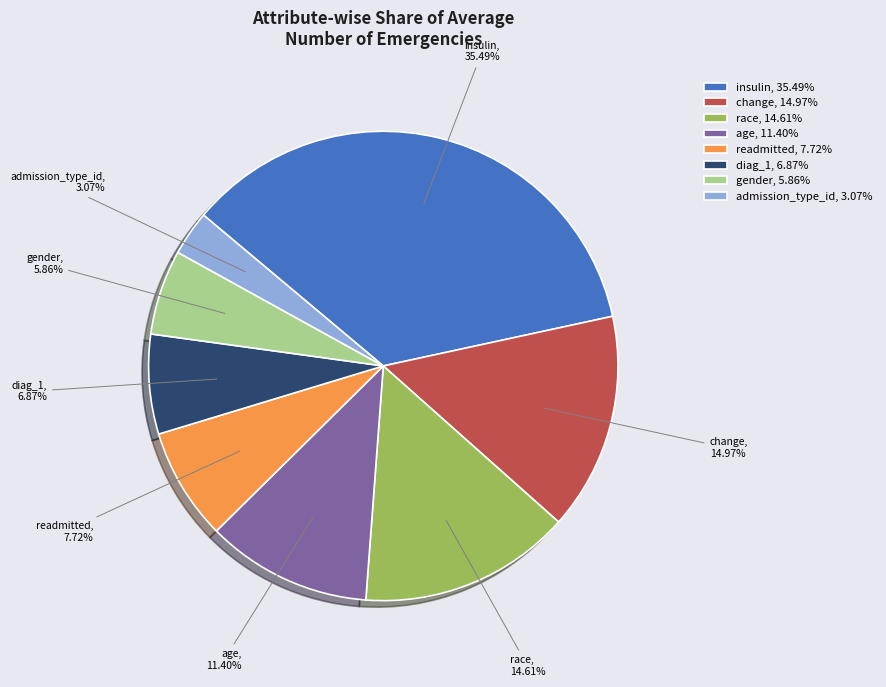

How many slices are in this pie chart?

8